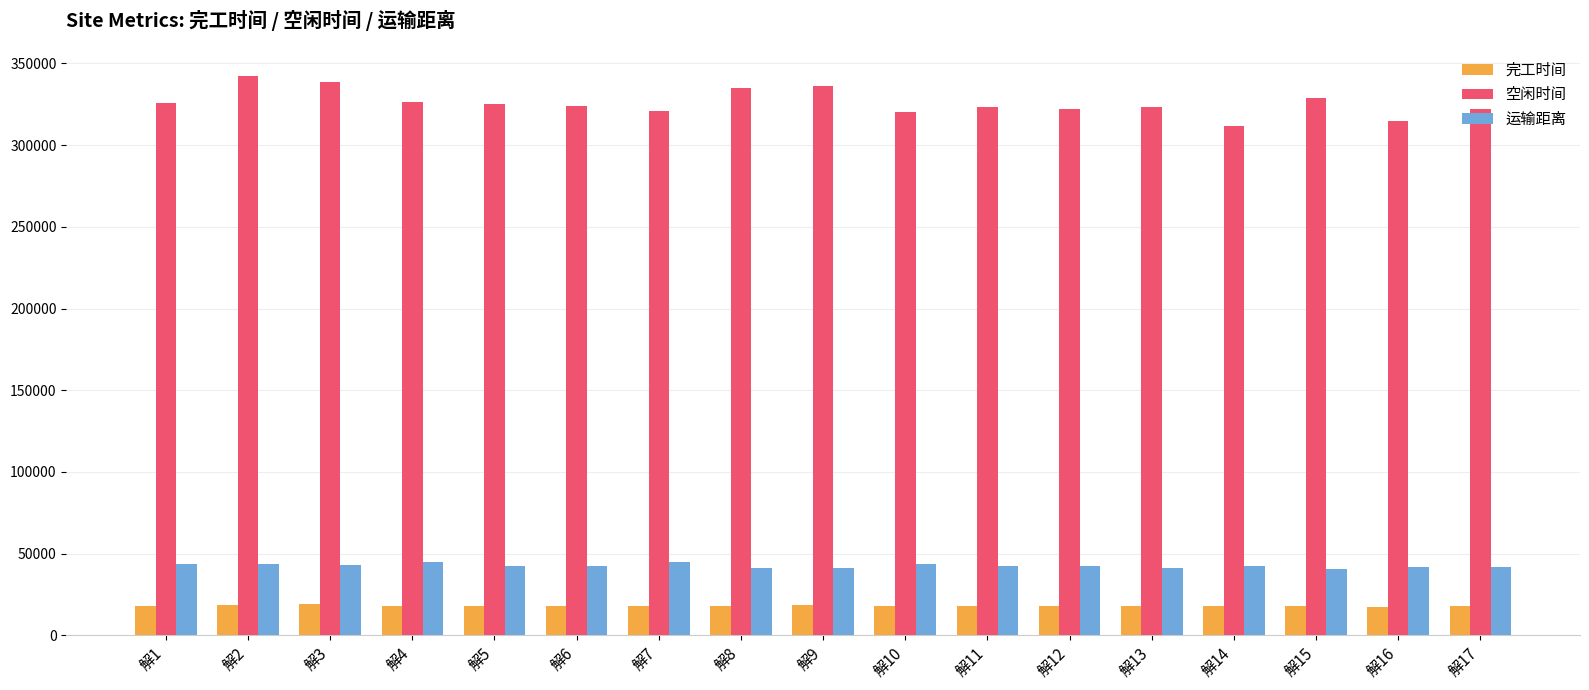

What is the smallest value displayed?

17217.1